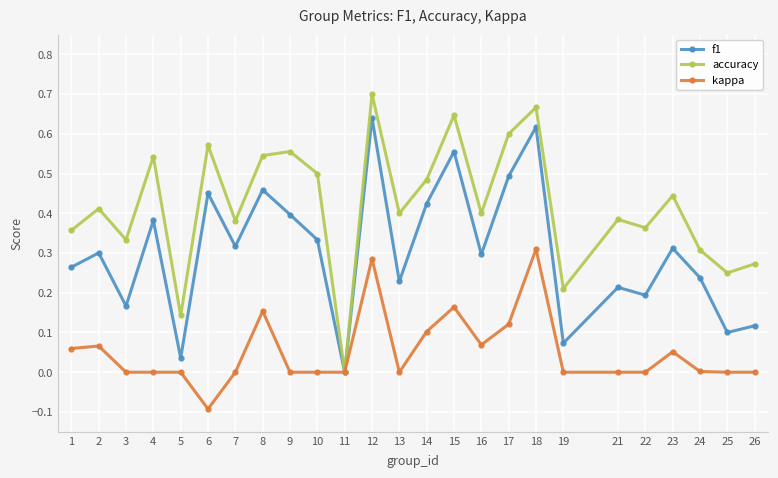

Which series has the largest total across all categories?

accuracy